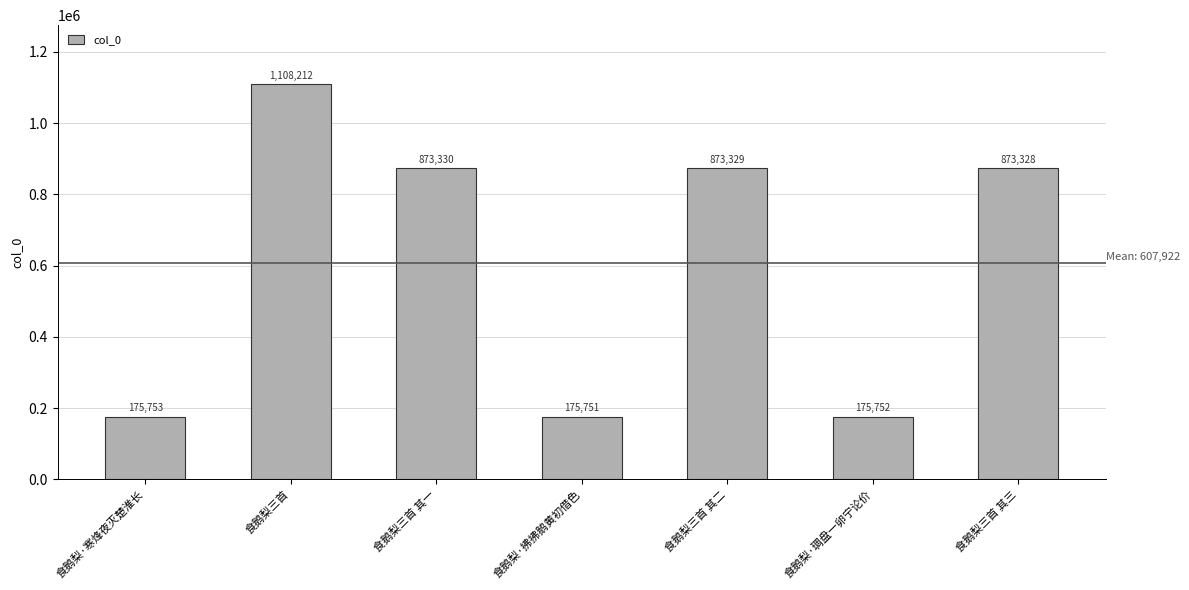

What is the label of the 4th bar from the right?

食鹅梨·拂拂鹅黄初借色